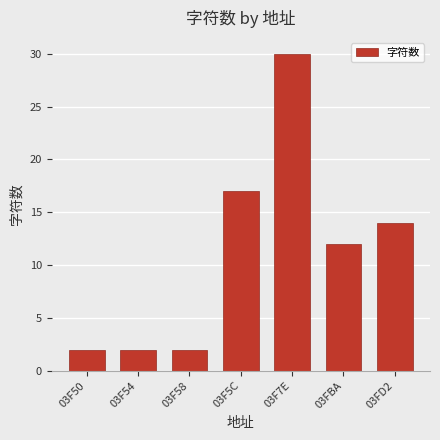

What is the greatest value displayed?

30